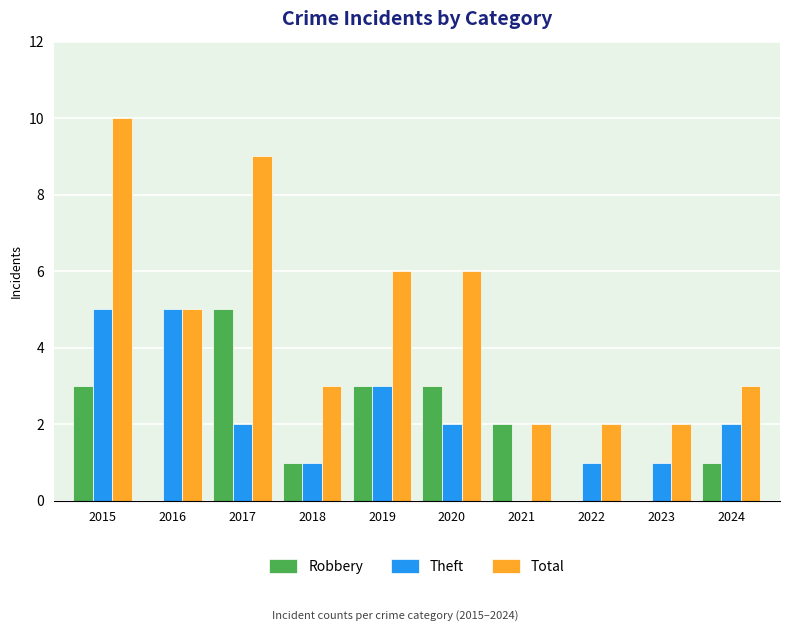

Reading left to right, what are all the values shown in this chart?

Robbery: 3	0	5	1	3	3	2	0	0	1
Theft: 5	5	2	1	3	2	0	1	1	2
Total: 10	5	9	3	6	6	2	2	2	3